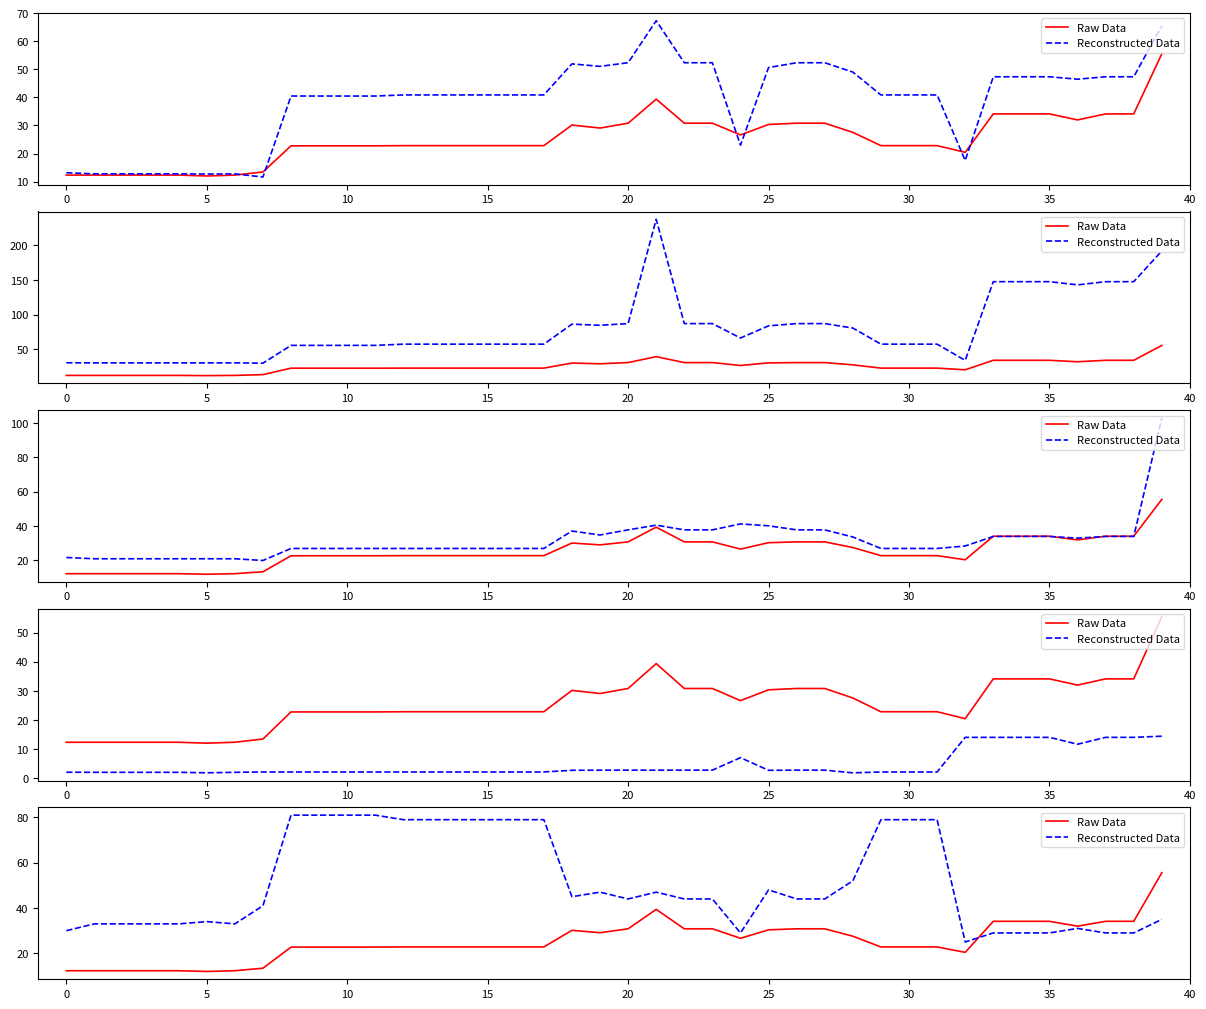

Between 11 and 35, which is larger?

35